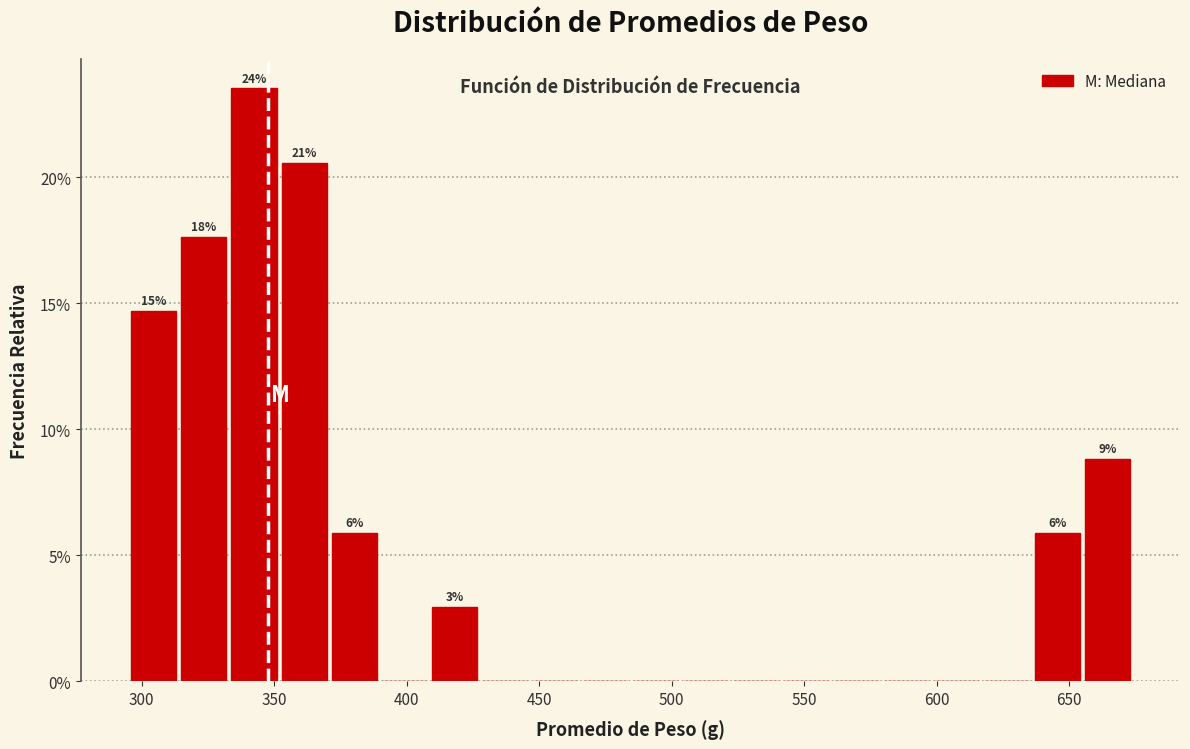

Around what value on the x-axis is the tallest bar? Give the approximate position of its centre, as read against the axis.

340